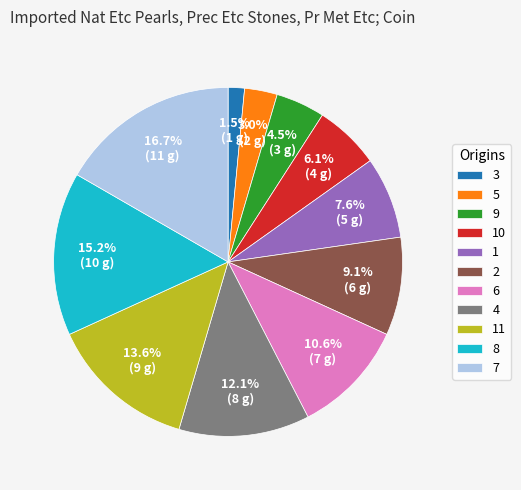

What percentage is the 2 slice, to the nearest percent?

9%